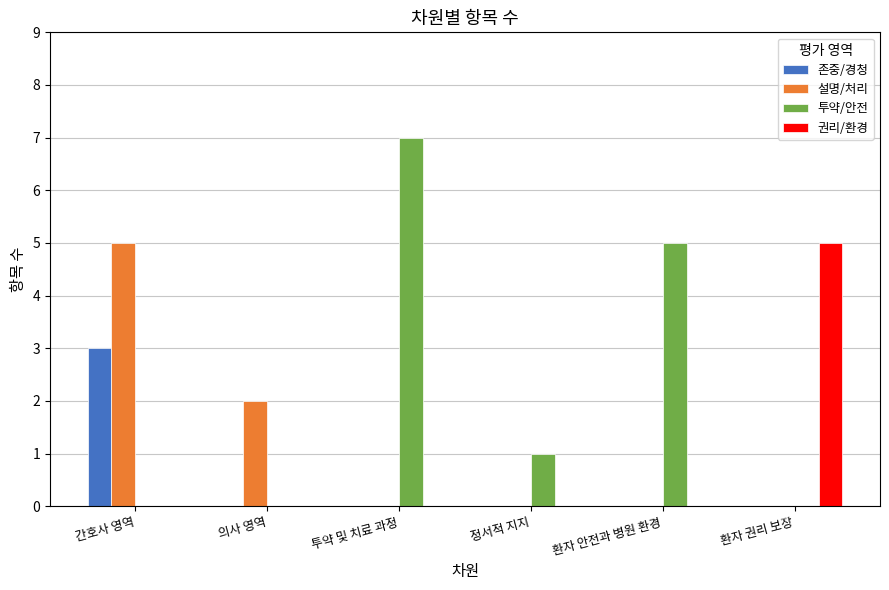

At which category does the chart reach its peak across all series?

투약 및 치료 과정